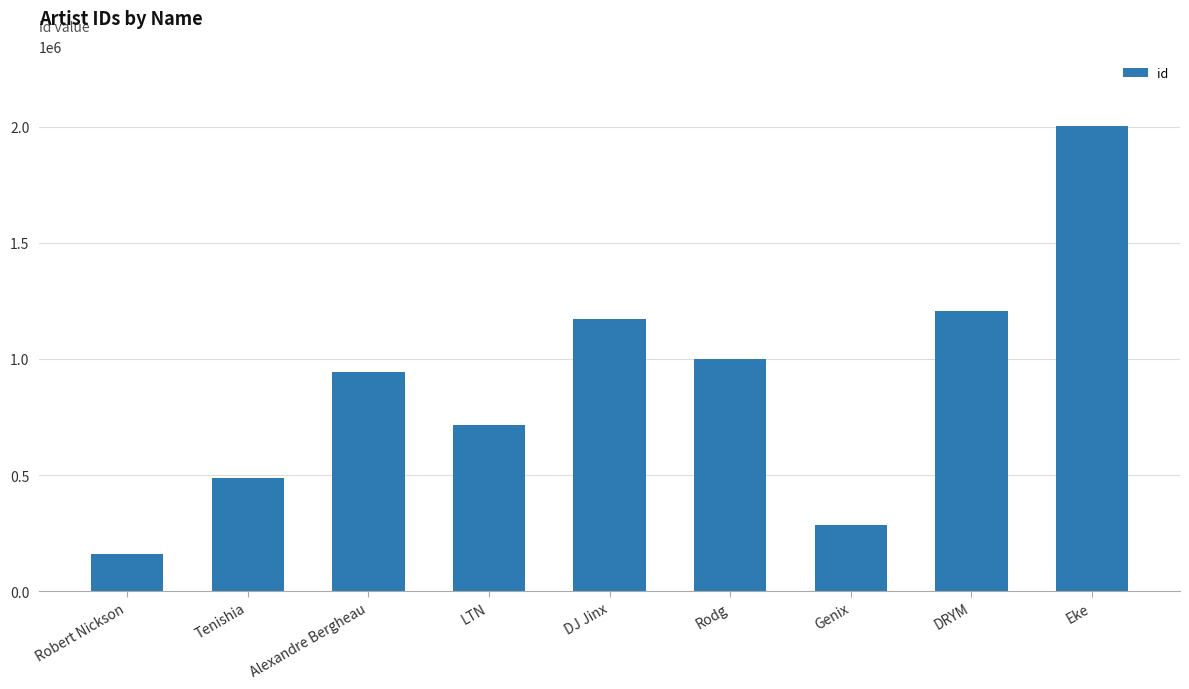

What value does the data have at LTN, to the nearest 10?

714740